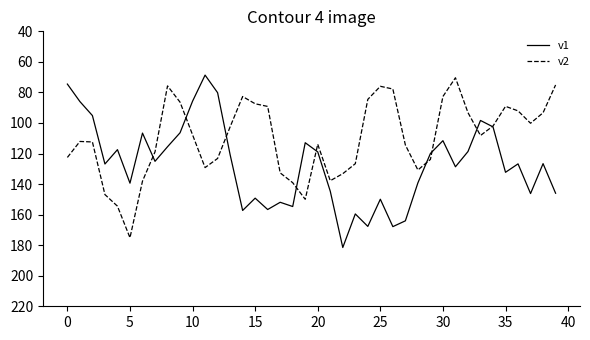

Which series has the largest total across all categories?

v1